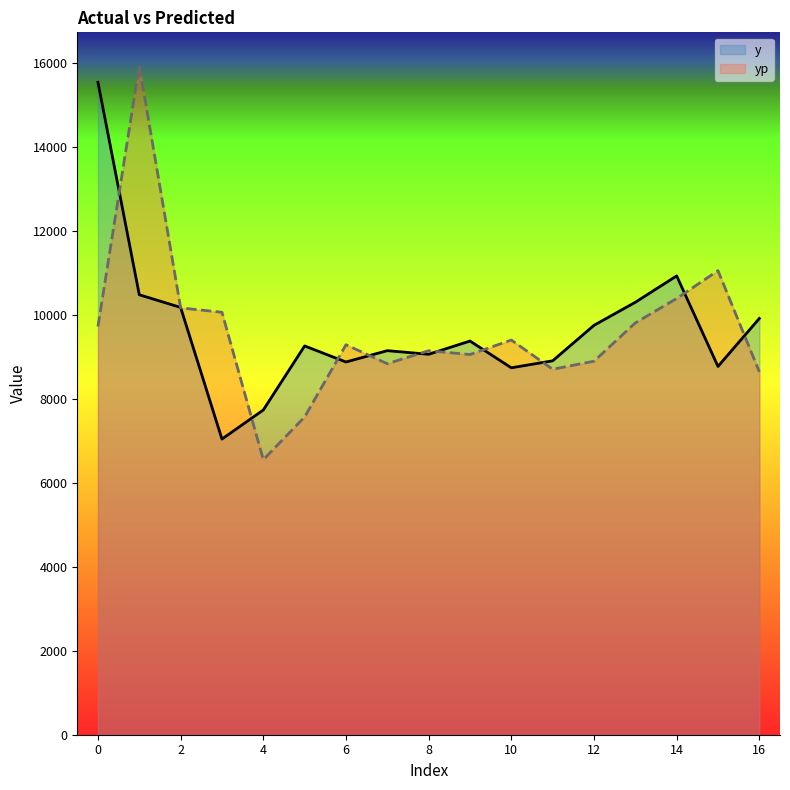

At which category does yp reach its first local peak?

1